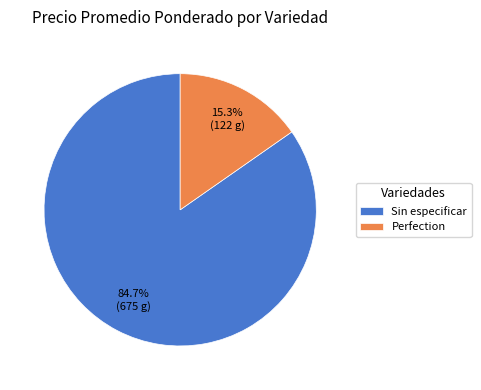

How much of the chart is everything except Sin especificar?

15.3%